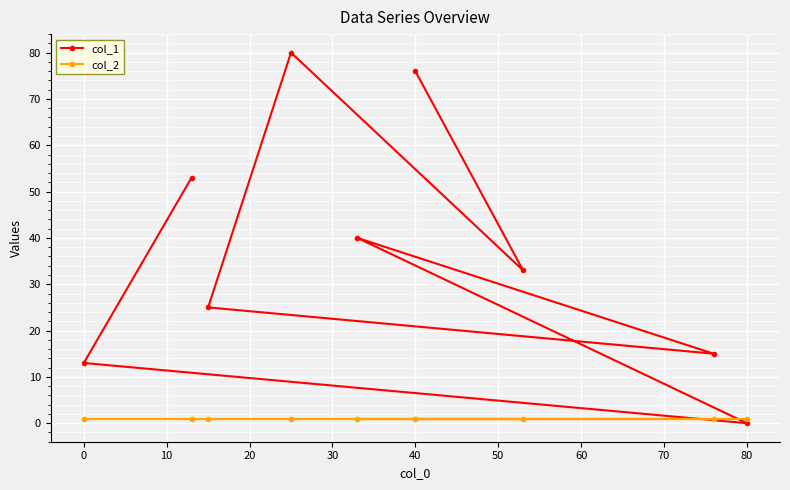

Which series has the largest total across all categories?

col_1